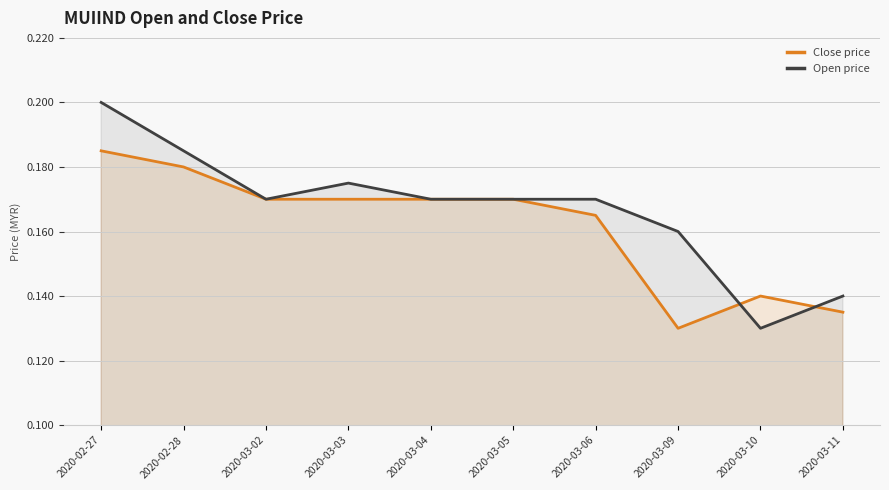

What is the value of the Open price point at the 3rd from the left?

0.2